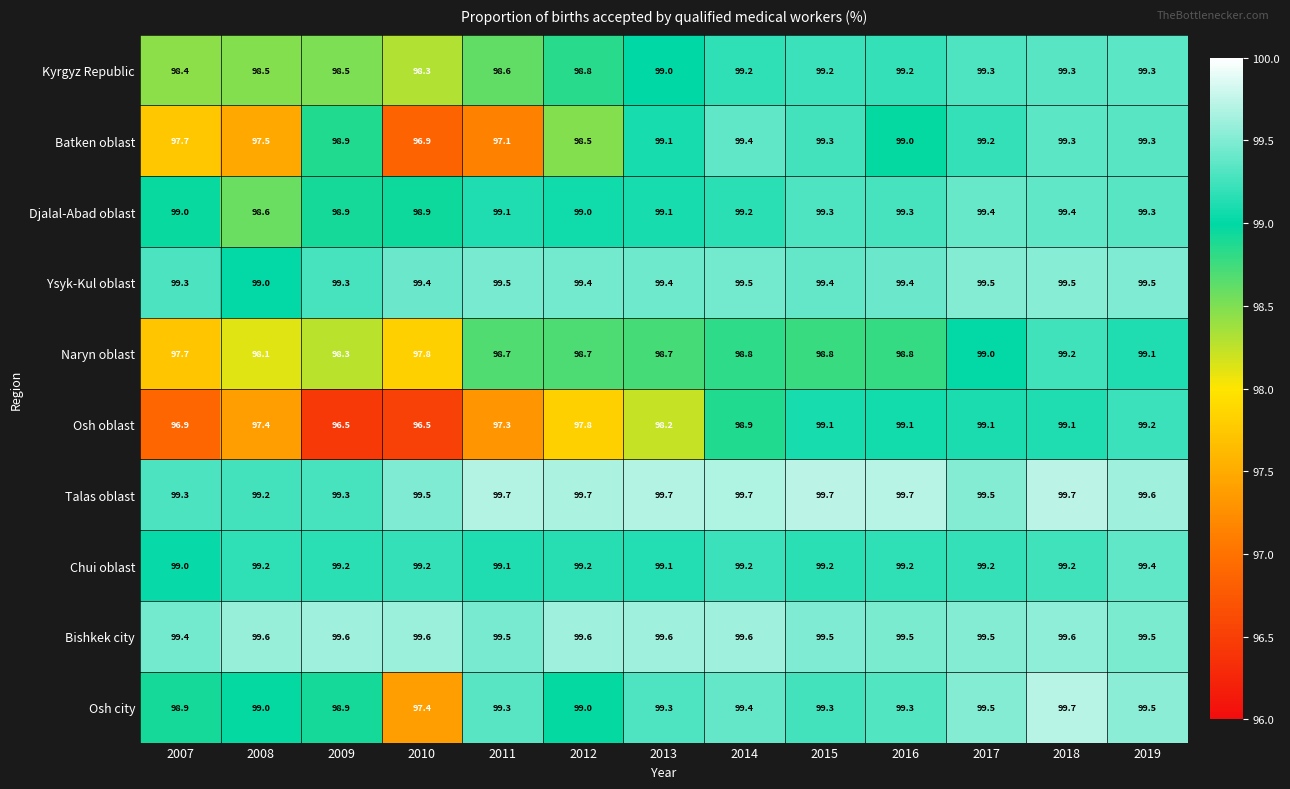

Which series has the largest total across all categories?

Talas oblast